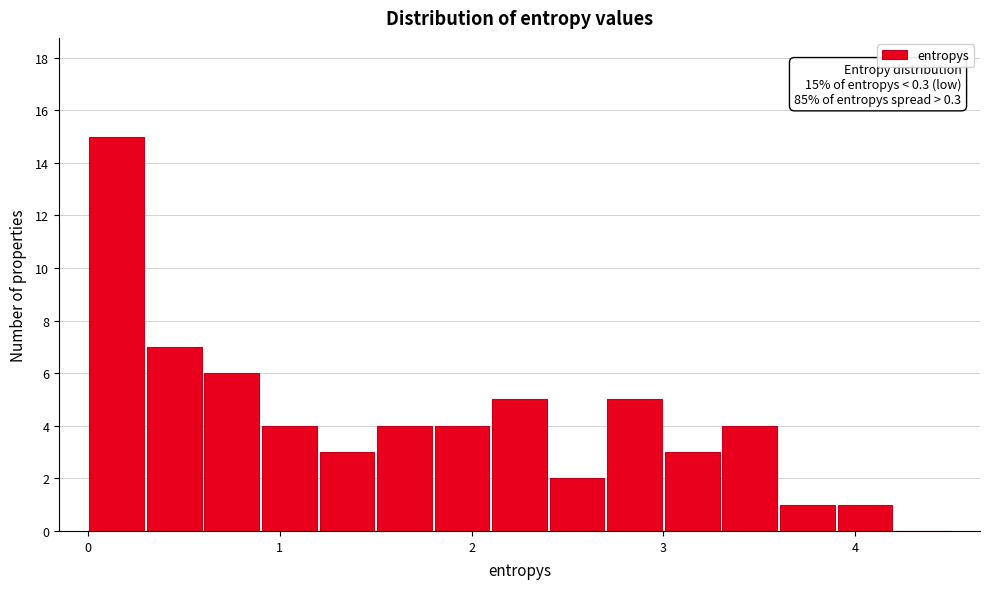

Around what value on the x-axis is the tallest bar? Give the approximate position of its centre, as read against the axis.

0.2